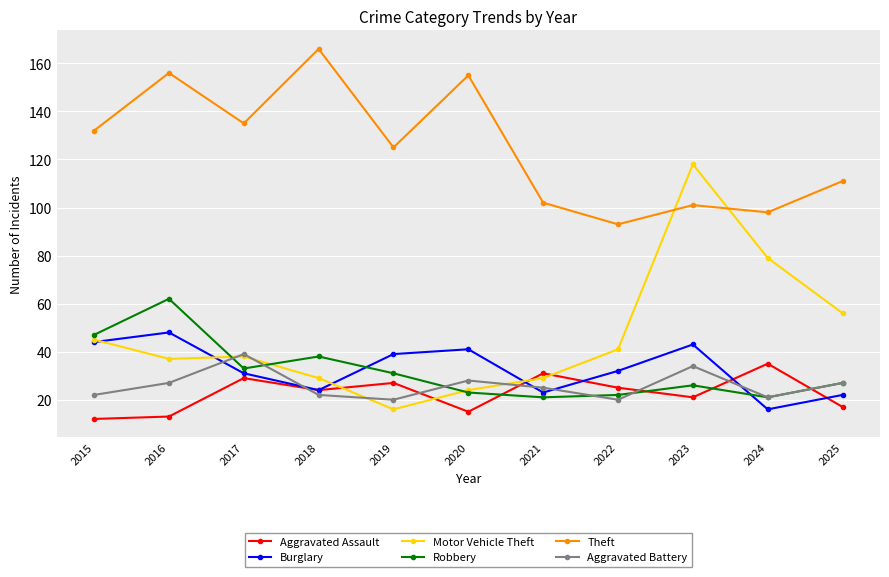

What is the value of the Aggravated Assault point at the 5th from the left?

27